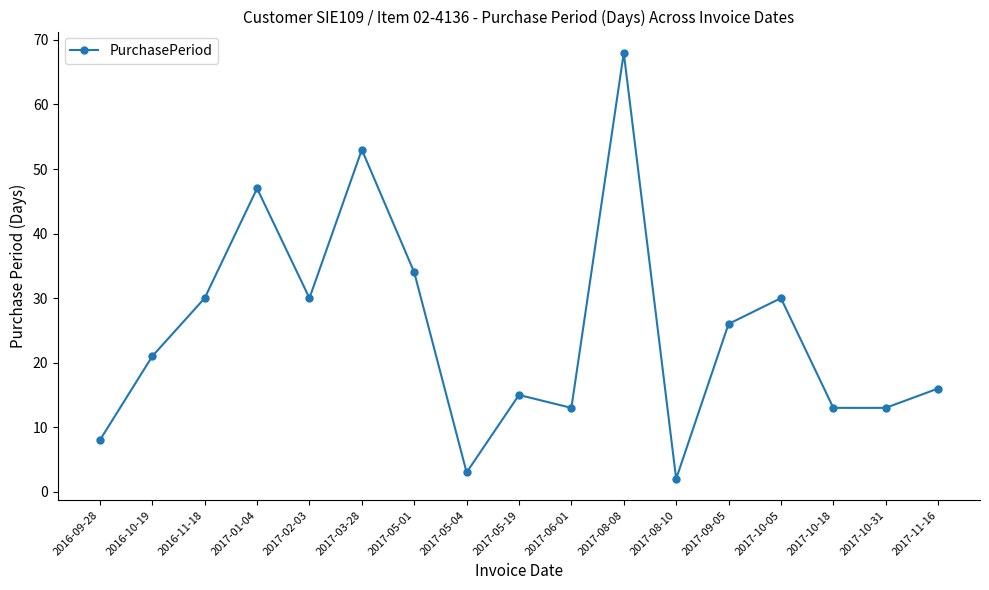

What is the difference between the maximum and minimum values?

66